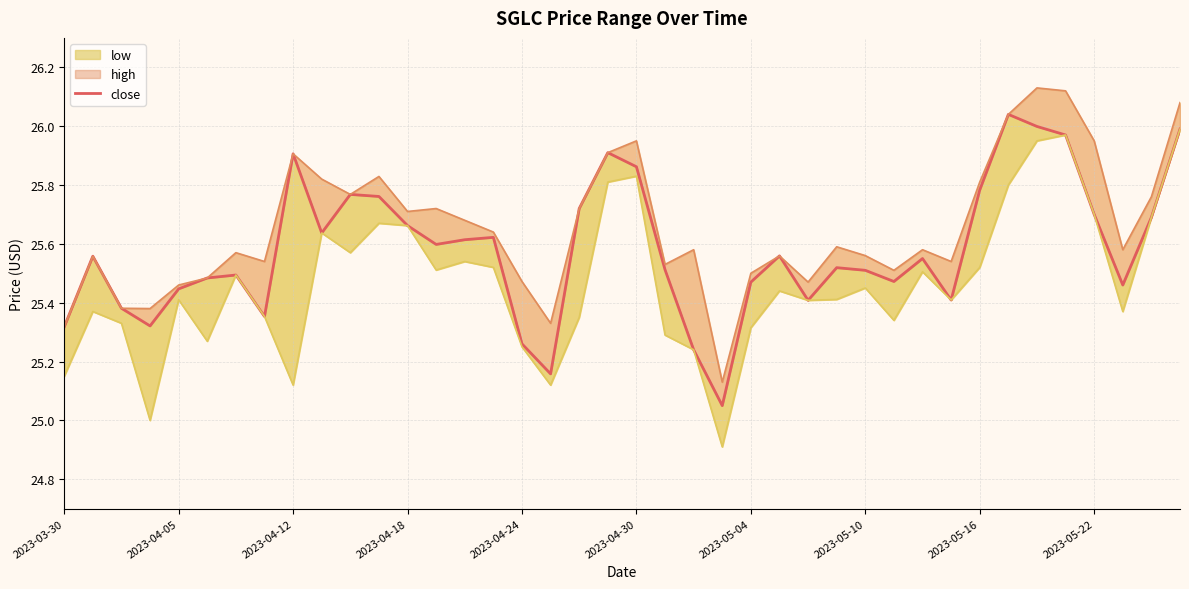

What is the average value?

25.6